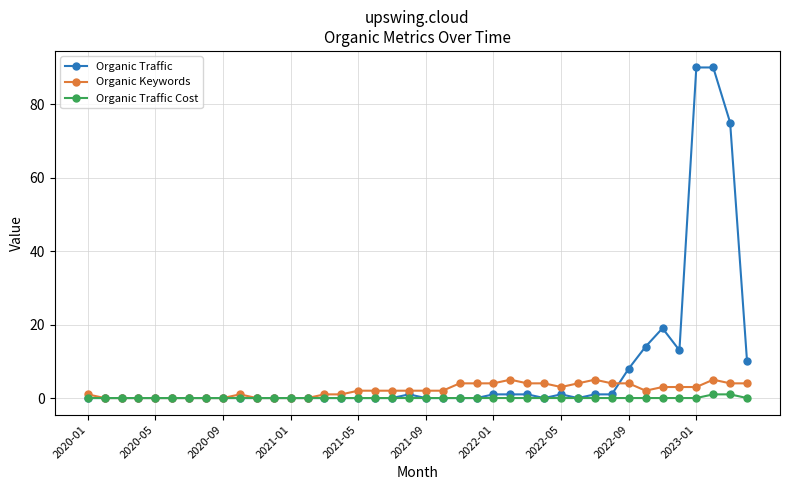

Count the number of categories in the chart.

40